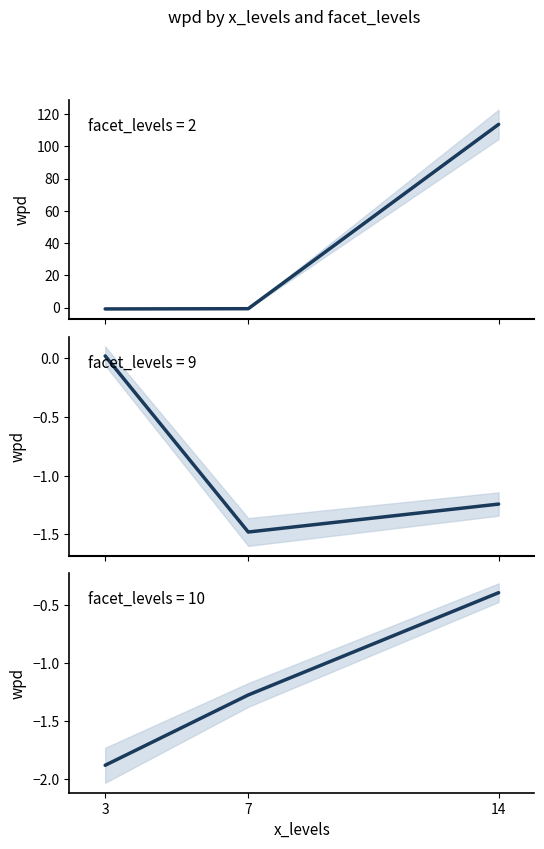

What is the sum of all facet_levels values?

63.0